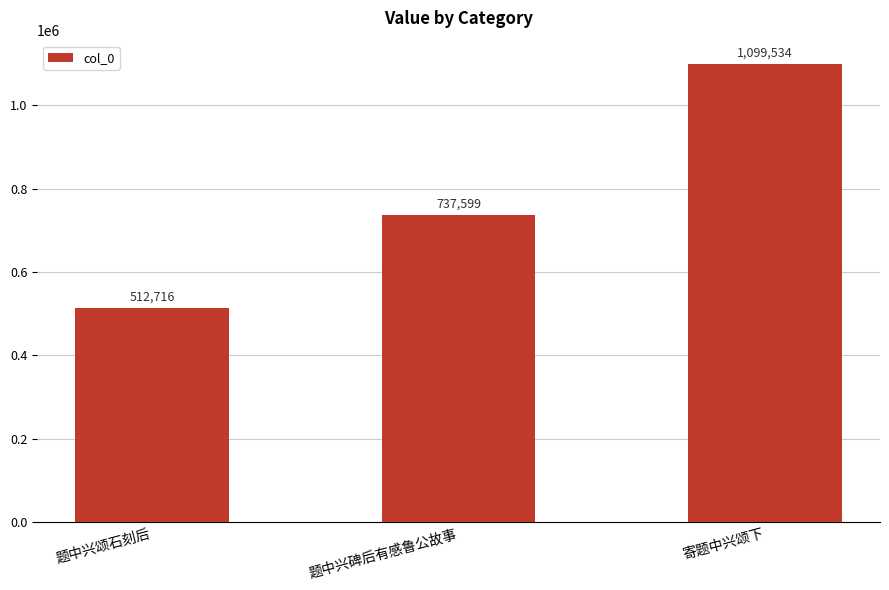

Approximately how many times larger is the value at 题中兴颂石刻后 compared to 寄题中兴颂下?

0.5